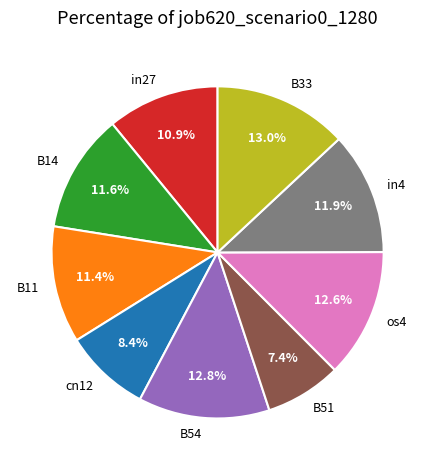

Between in27 and B14, which is larger?

B14